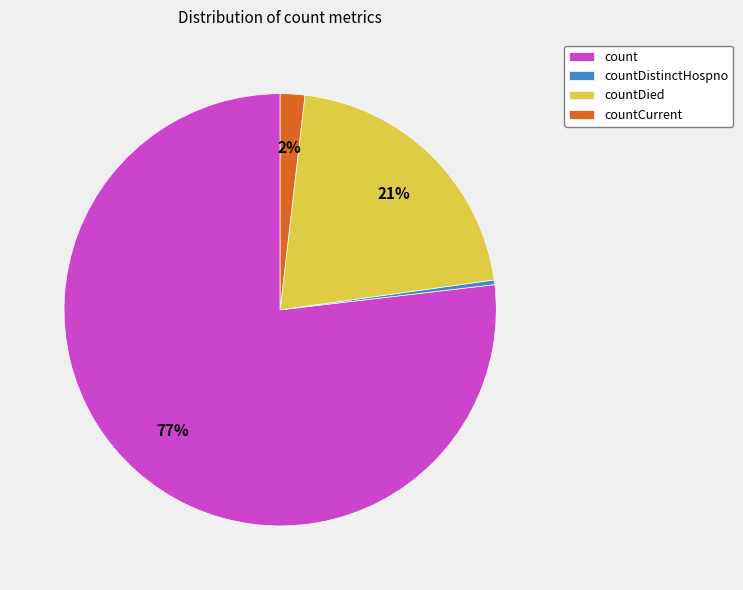

Between countCurrent and count, which is larger?

count